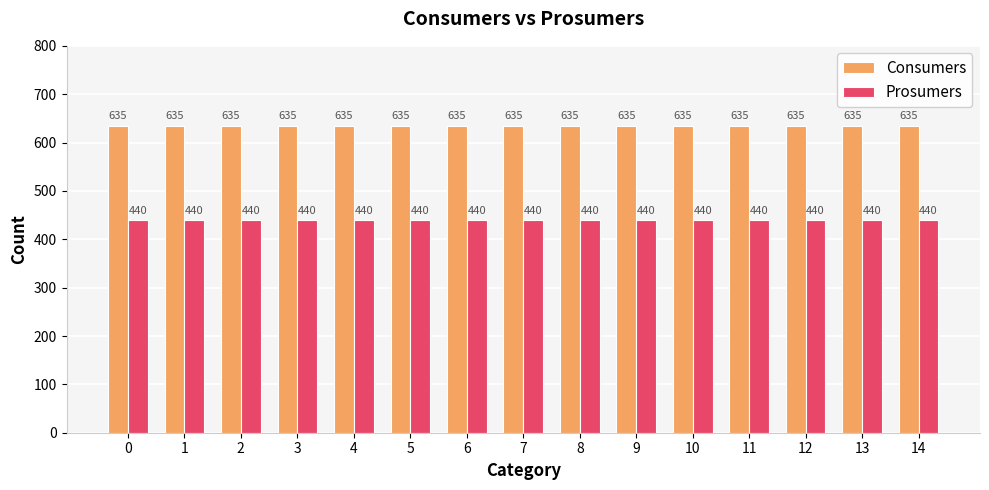

Is the value of Prosumers at 6 greater than the value of Consumers at 1?

No